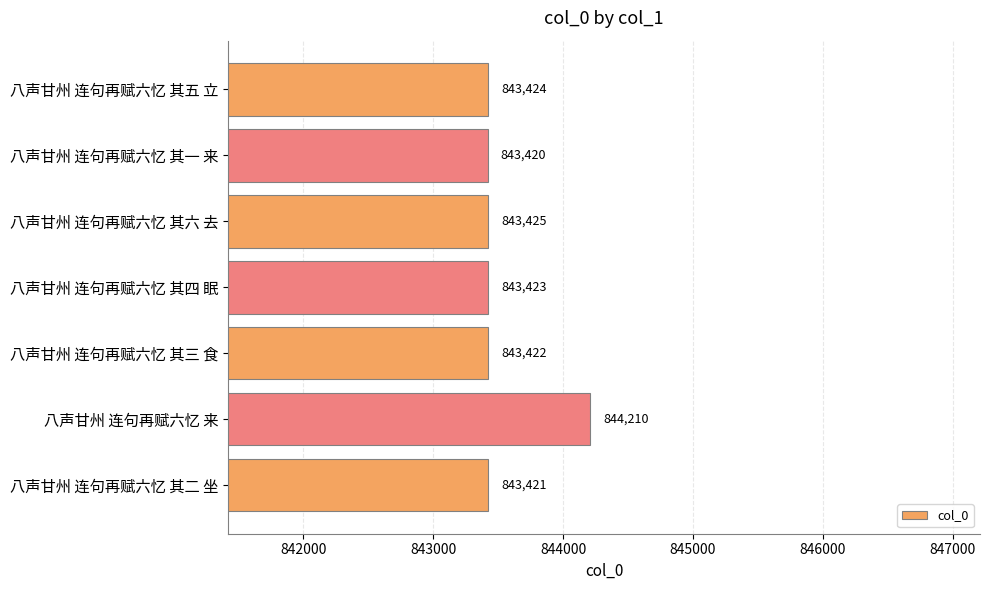

How many bars are there in total?

7